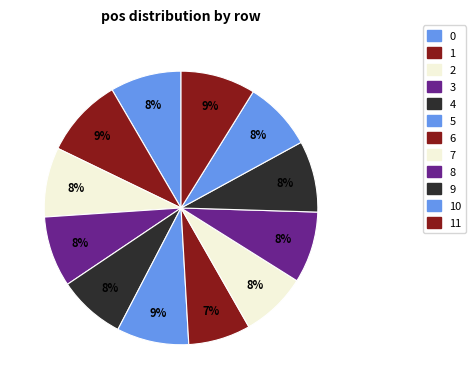

Count the number of slices in the pie.

12